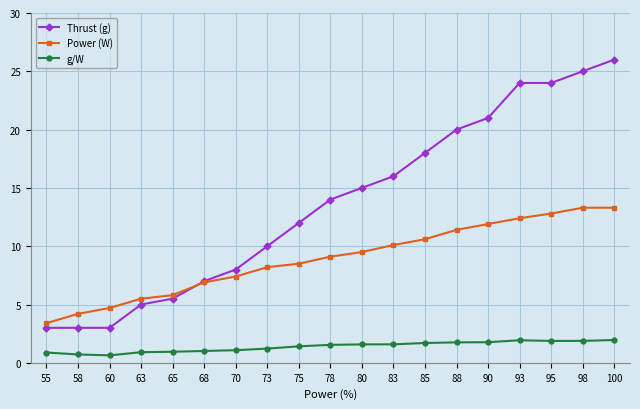

The value of Thrust (g) at 90 is 21.0. True or false?

True